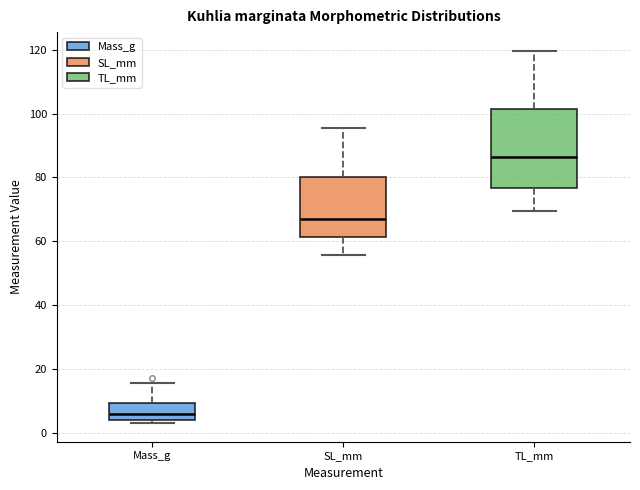

Which box's median line is the lowest?

Mass_g